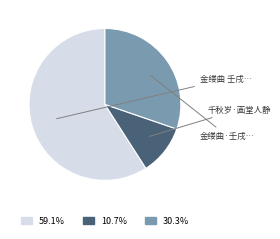

Does any single category account for the majority?

Yes